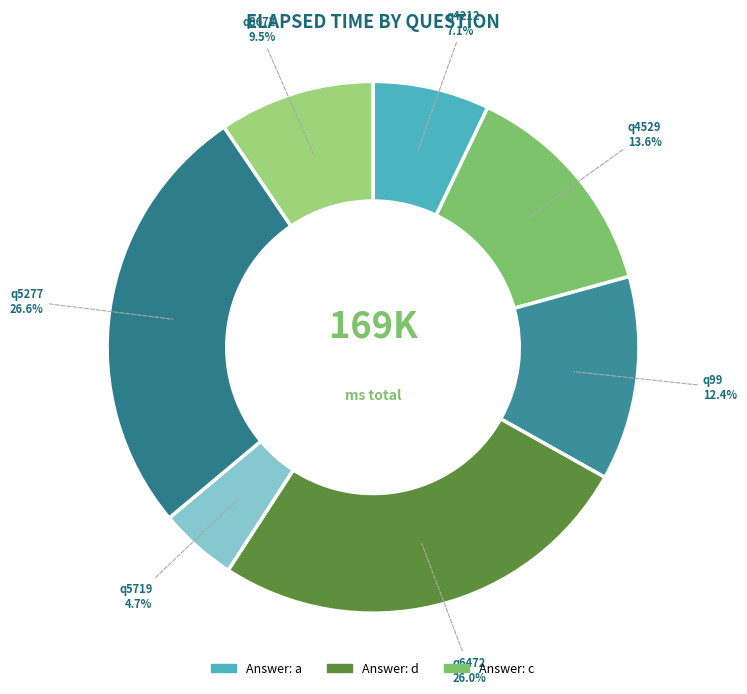

Combined, what portion of the pie is q6472 and q4529?

39.6%